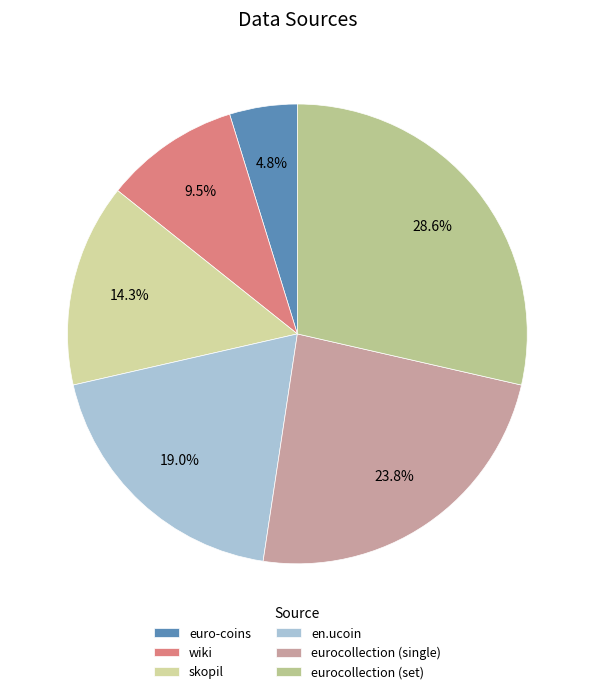

To the nearest percent, what portion does en.ucoin represent?

19%